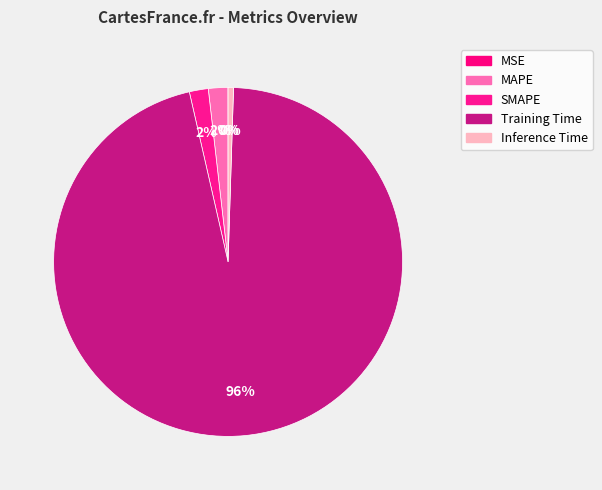

Is there any slice that represents more than half of the pie?

Yes